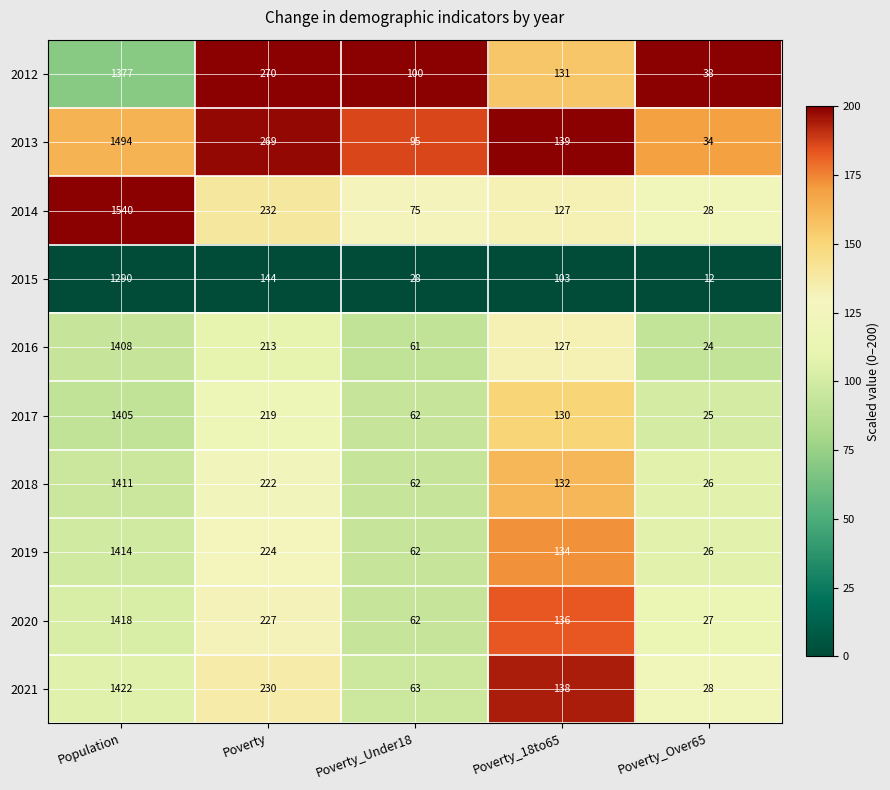

The 2021 series shows 138 at Poverty_18to65. True or false?

True